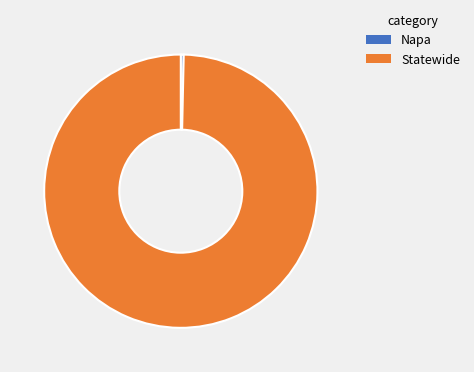

How many segments does this pie chart have?

2